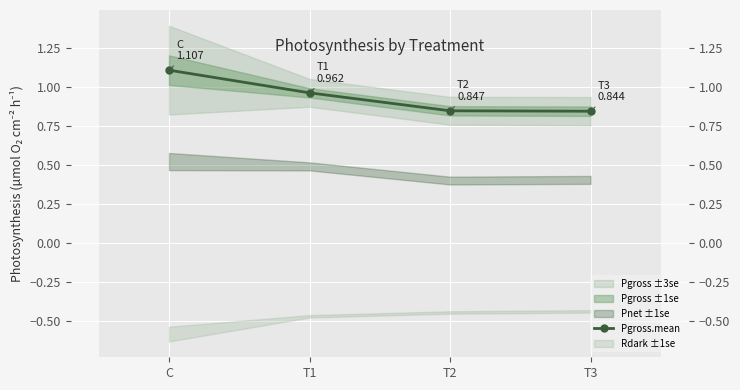

What is the label of the 4th point from the left?

T3